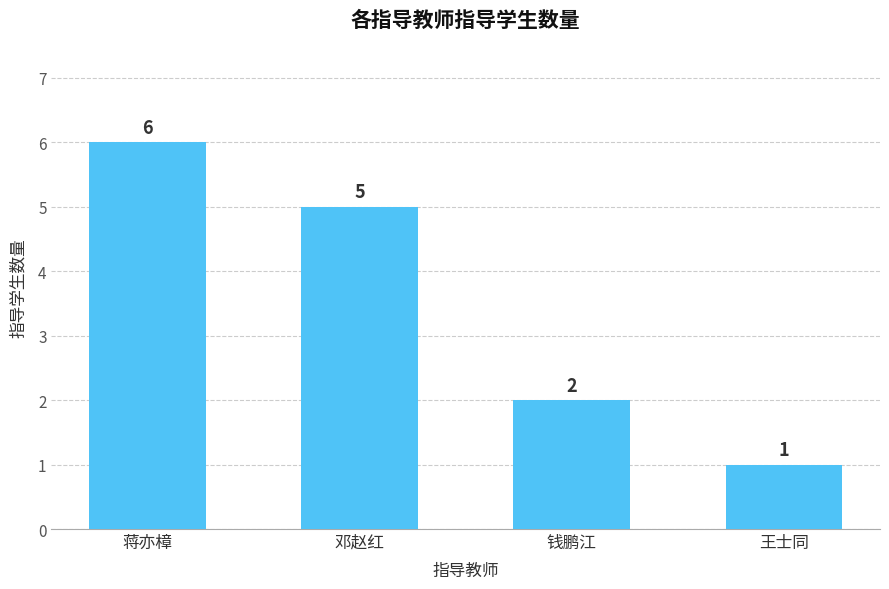

The value at 蒋亦樟 is 9. True or false?

False